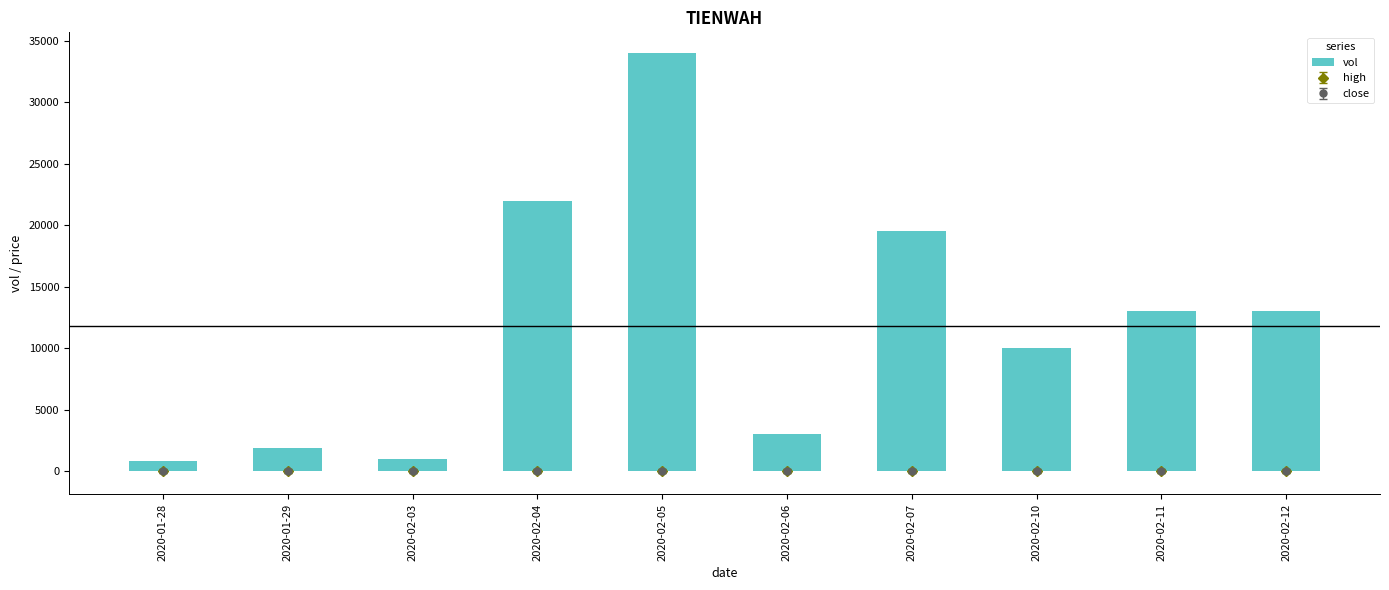

The chart shows a value of 27548 at 2020-02-07. True or false?

False